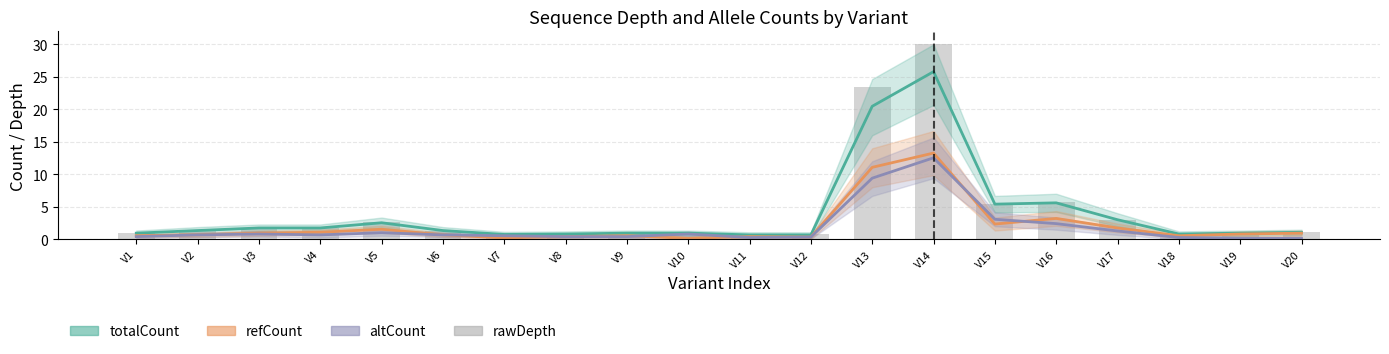

The value of rawDepth at V13 is 8.3. True or false?

False